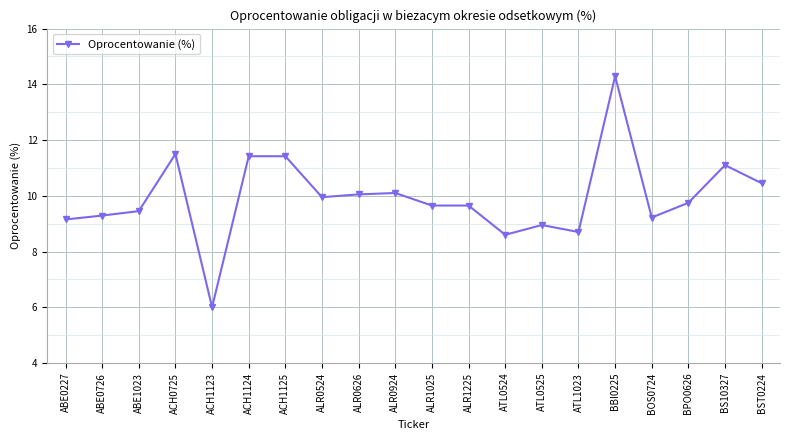

Read the value at BPO0626.

9.8